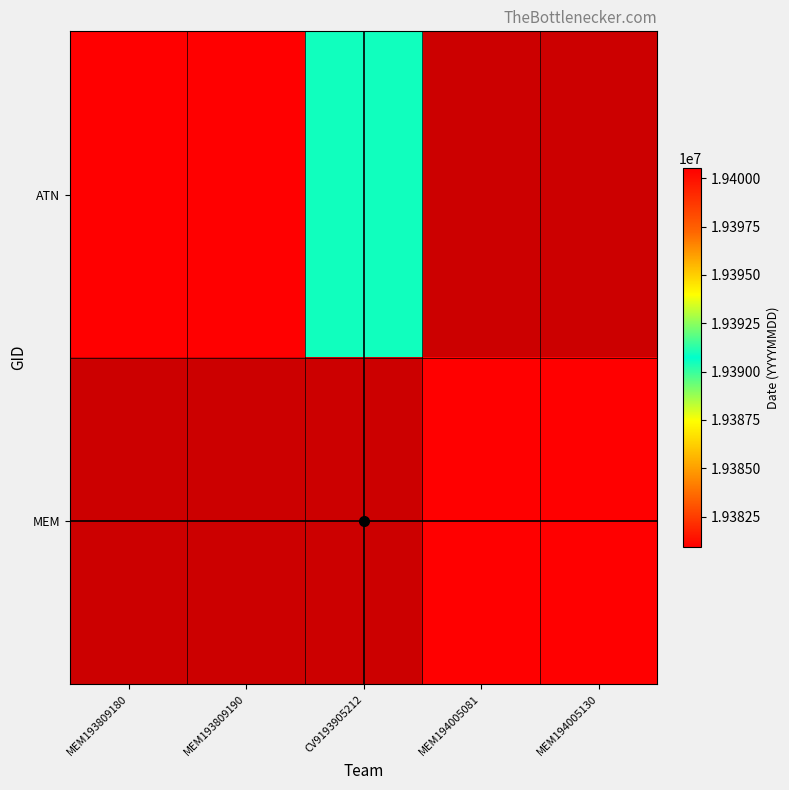

Where is ATN nearest to the value 19385719?

MEM193809190